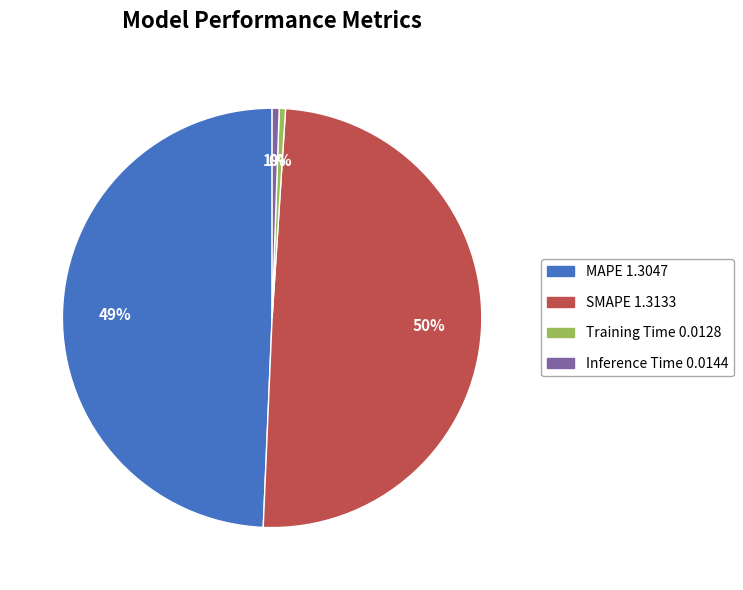

Is there a majority slice in this chart?

No